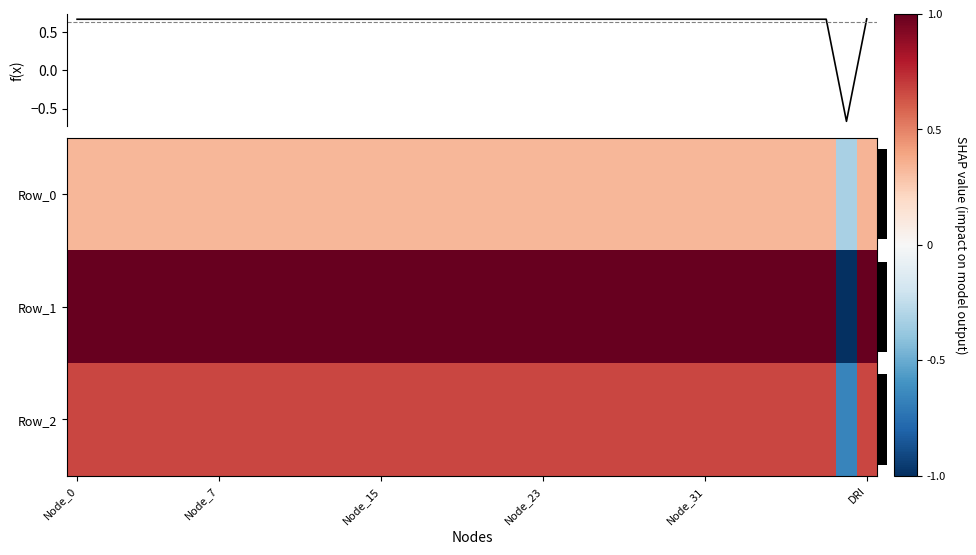

What is the maximum value shown in the chart?

1.0